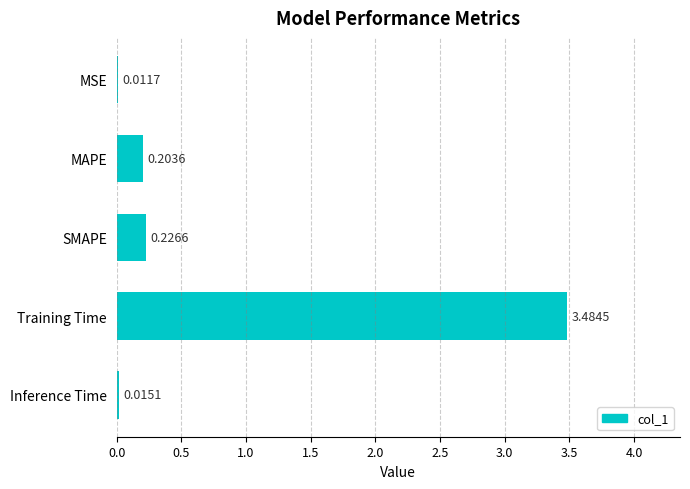

At which label is the value closest to 1?

SMAPE